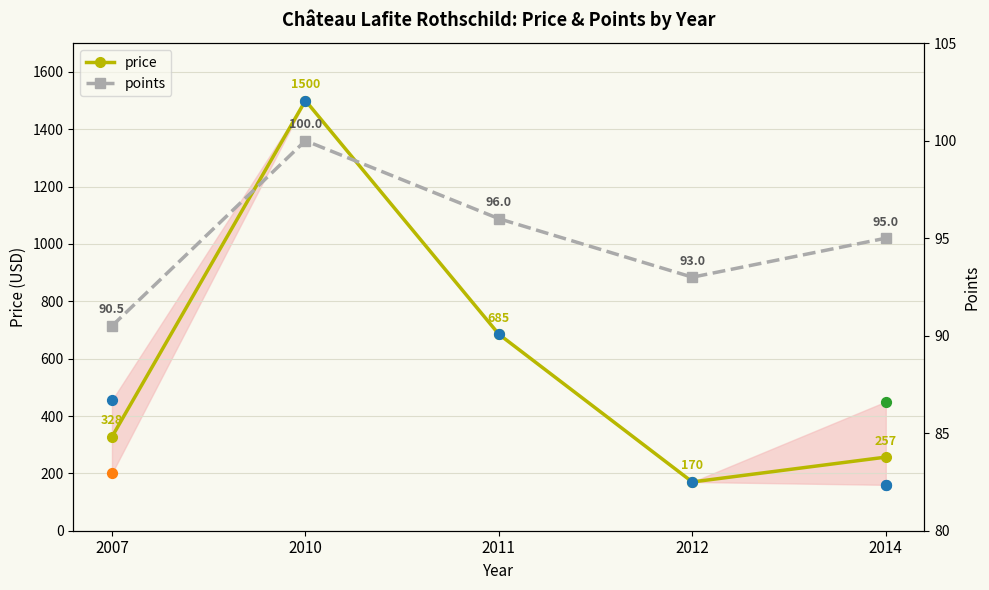

Which series has the largest total across all categories?

price